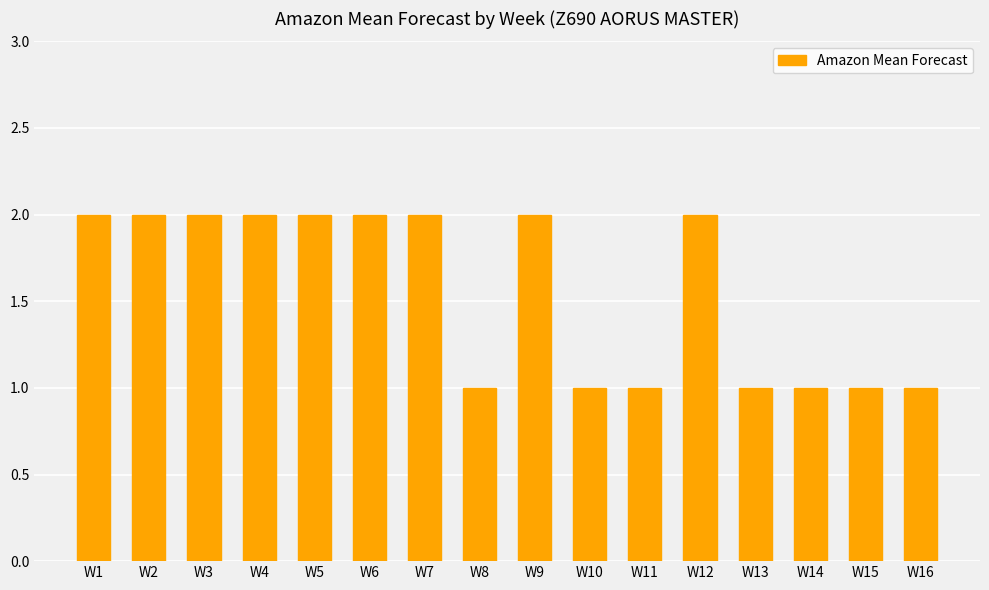

Reading right to left, list all the values displayed in this chart.

W16=1	W15=1	W14=1	W13=1	W12=2	W11=1	W10=1	W9=2	W8=1	W7=2	W6=2	W5=2	W4=2	W3=2	W2=2	W1=2